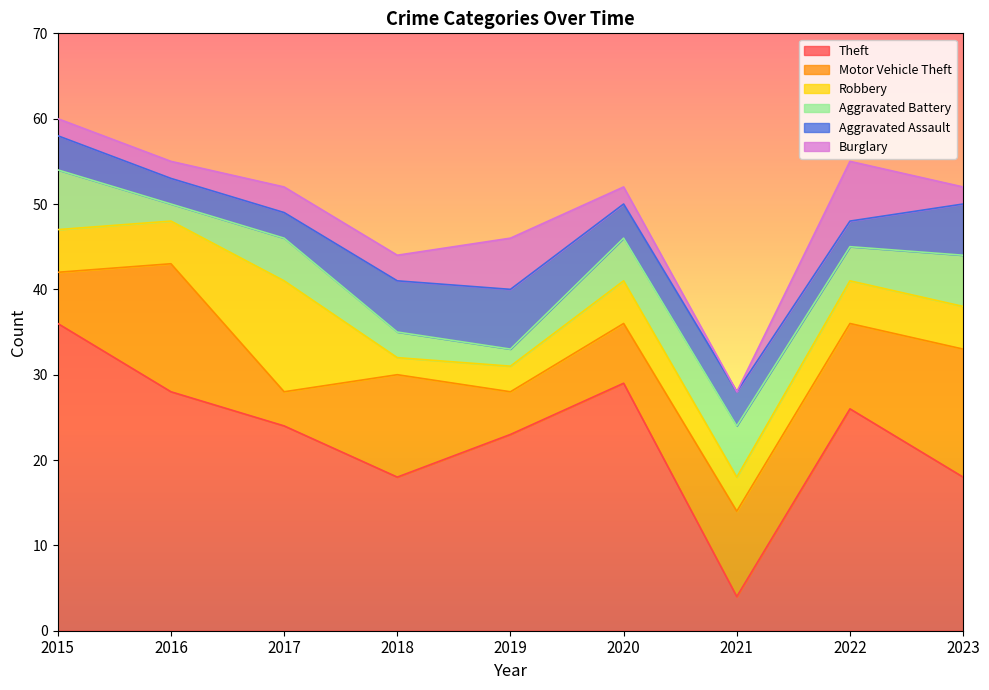

How many data points does each series have?

9